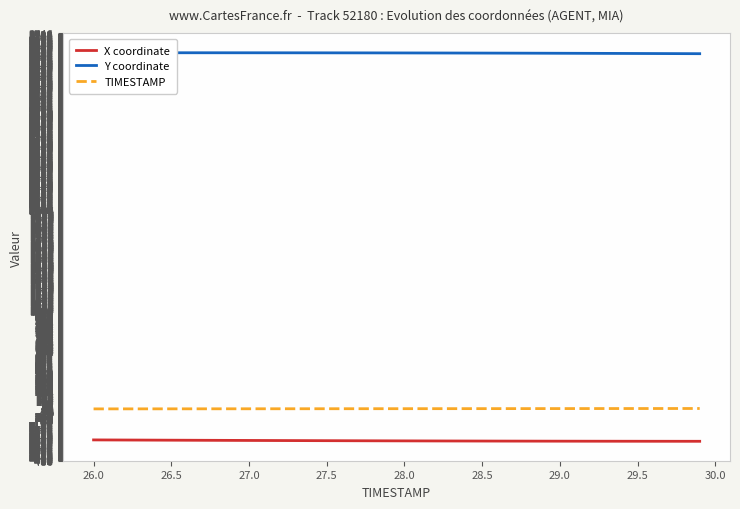

What is the lowest value of the X coordinate series?

-295.1